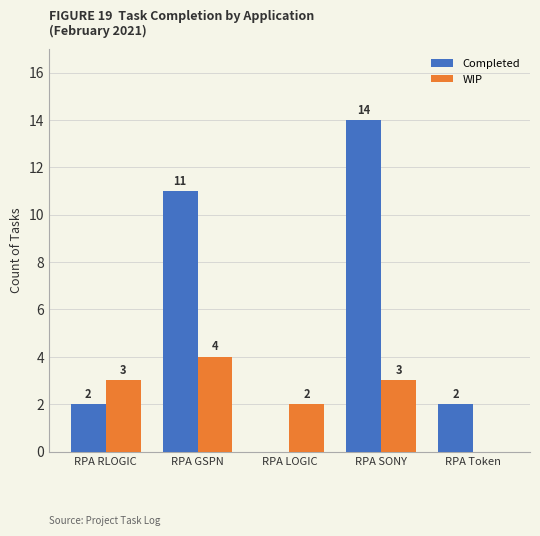

Reading left to right, list all the values displayed in this chart.

Completed: RPA RLOGIC=2	RPA GSPN=11	RPA LOGIC=0	RPA SONY=14	RPA Token=2
WIP: RPA RLOGIC=3	RPA GSPN=4	RPA LOGIC=2	RPA SONY=3	RPA Token=0